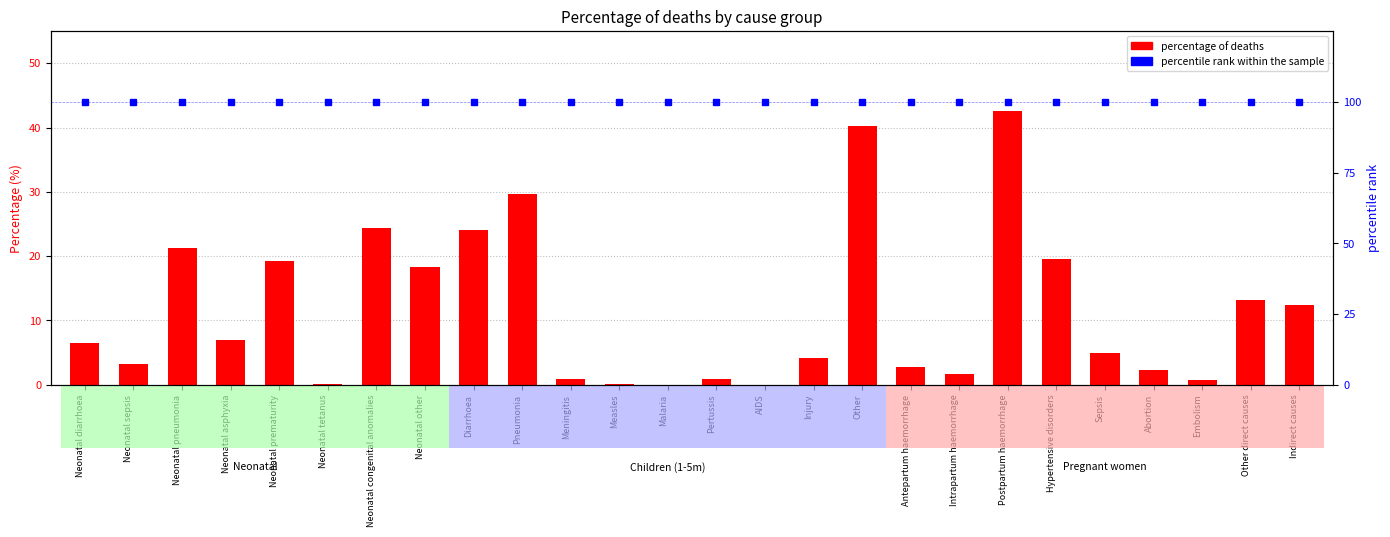

At which label does percentage of deaths first exceed 6?

Neonatal diarrhoea